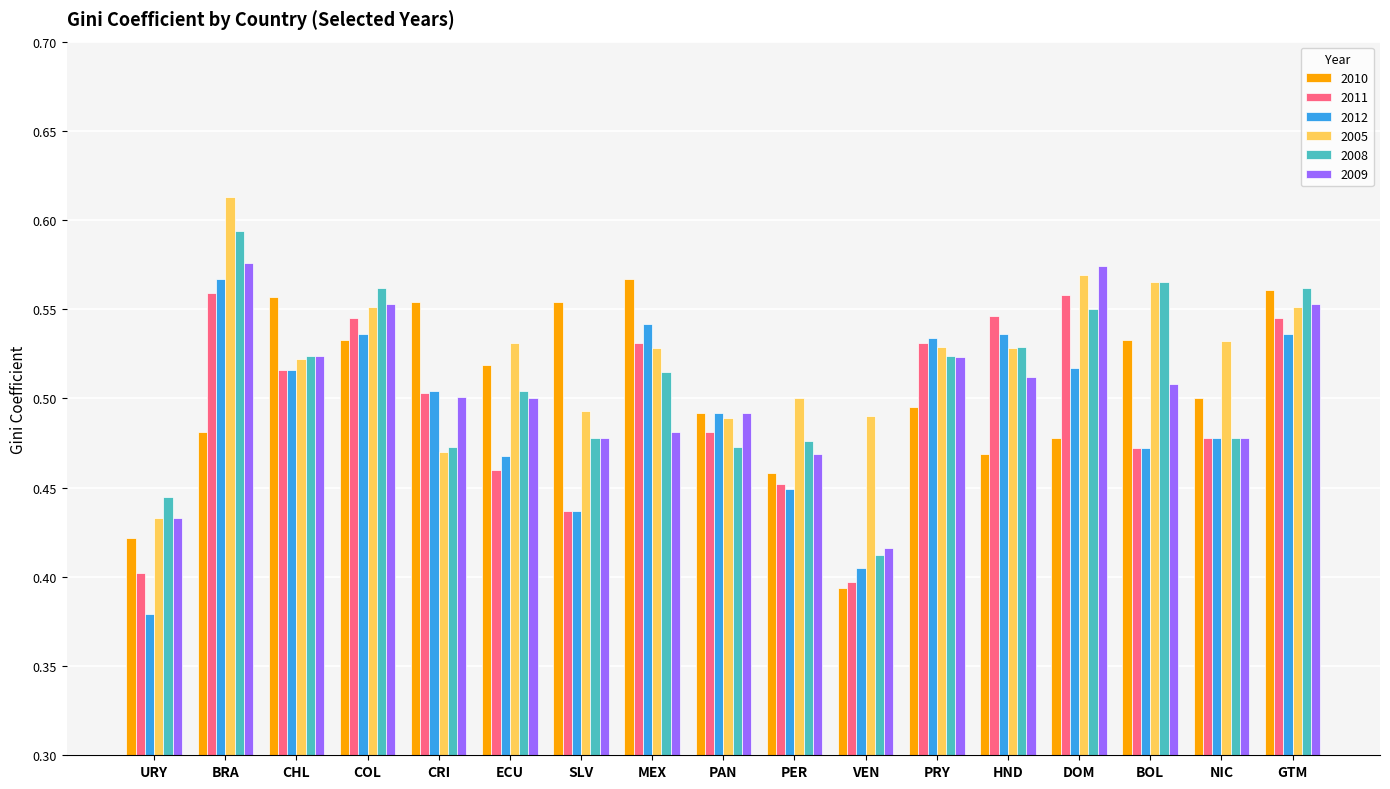

Is the value of 2010 at PRY greater than the value of 2009 at PRY?

No